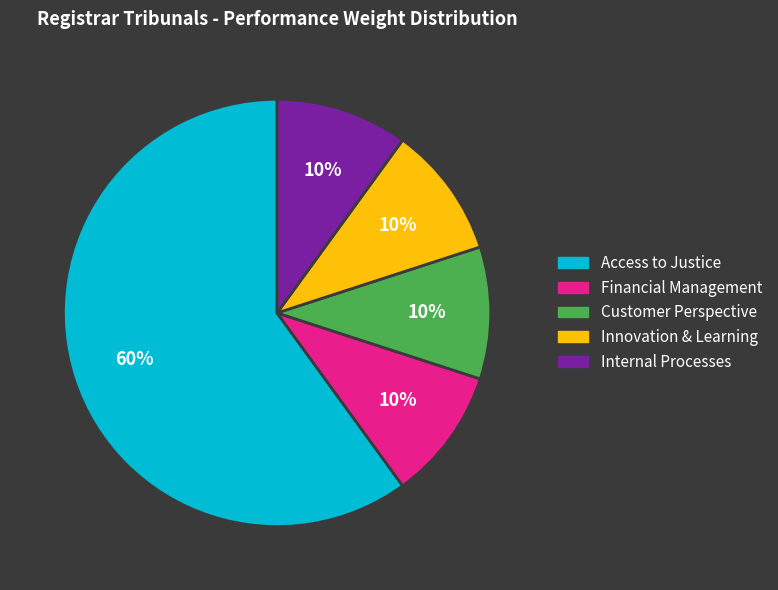

Which slice is the largest?

Access to Justice